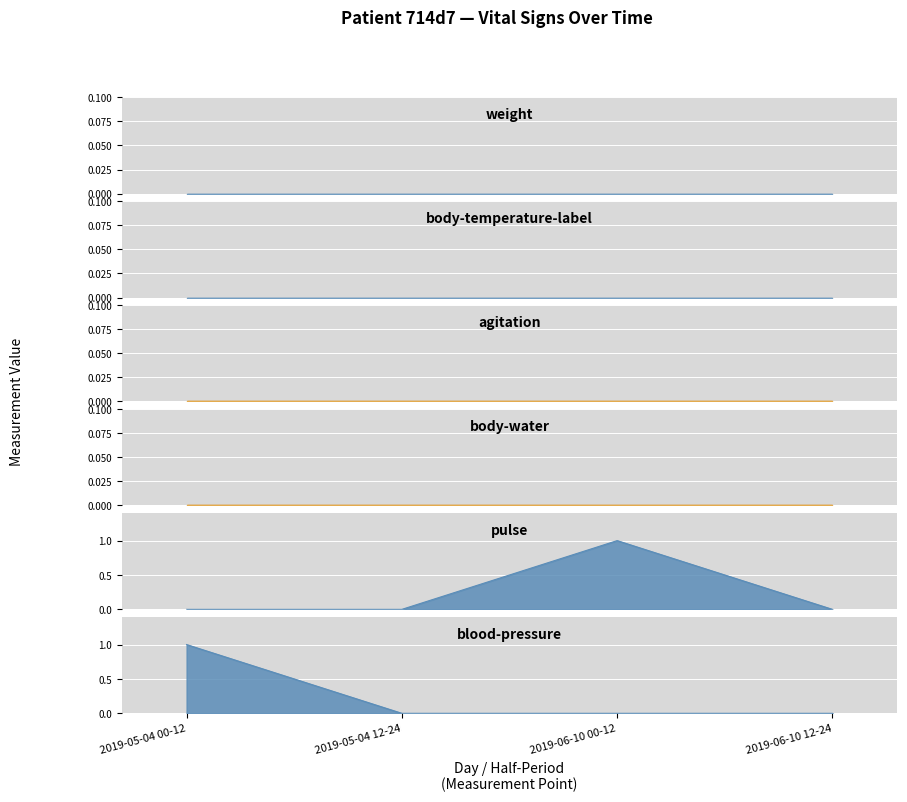

What is the label of the 4th point from the left?

2019-06-10 12-24